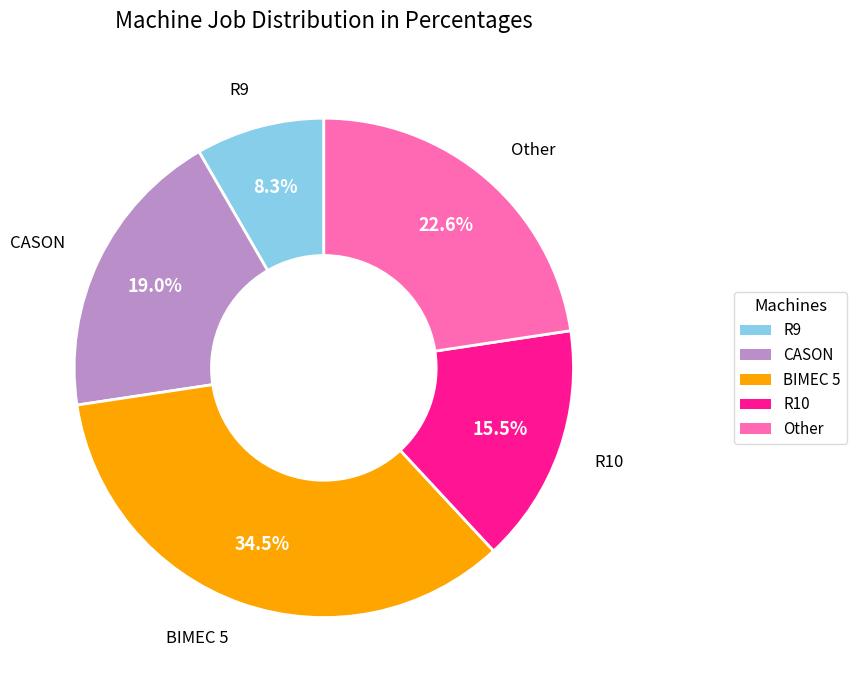

Does any single category account for the majority?

No